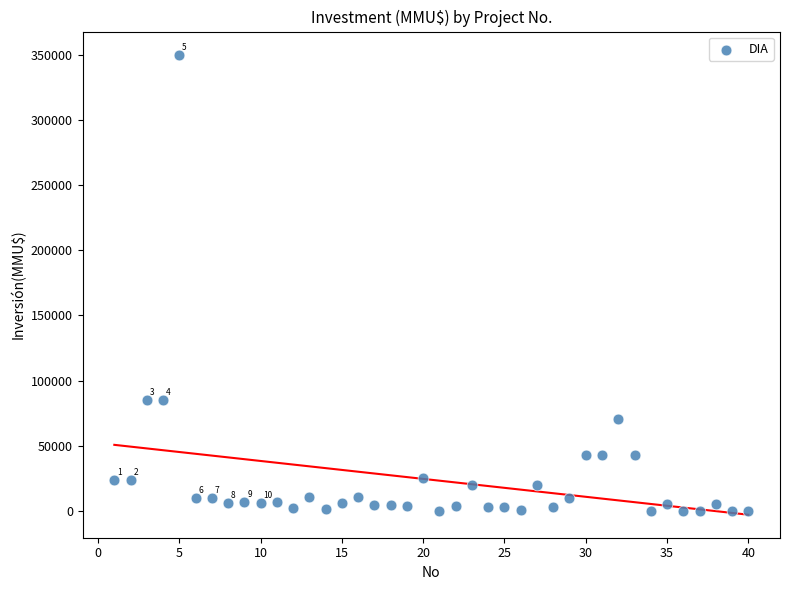

What is the range of X values (max minus min)?

39